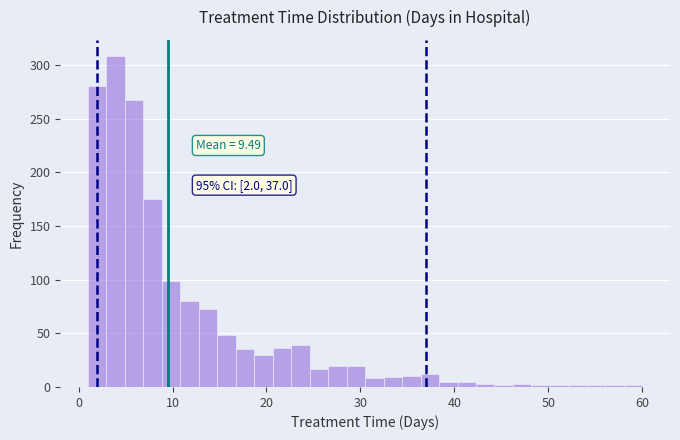

Around what value on the x-axis is the tallest bar? Give the approximate position of its centre, as read against the axis.

4